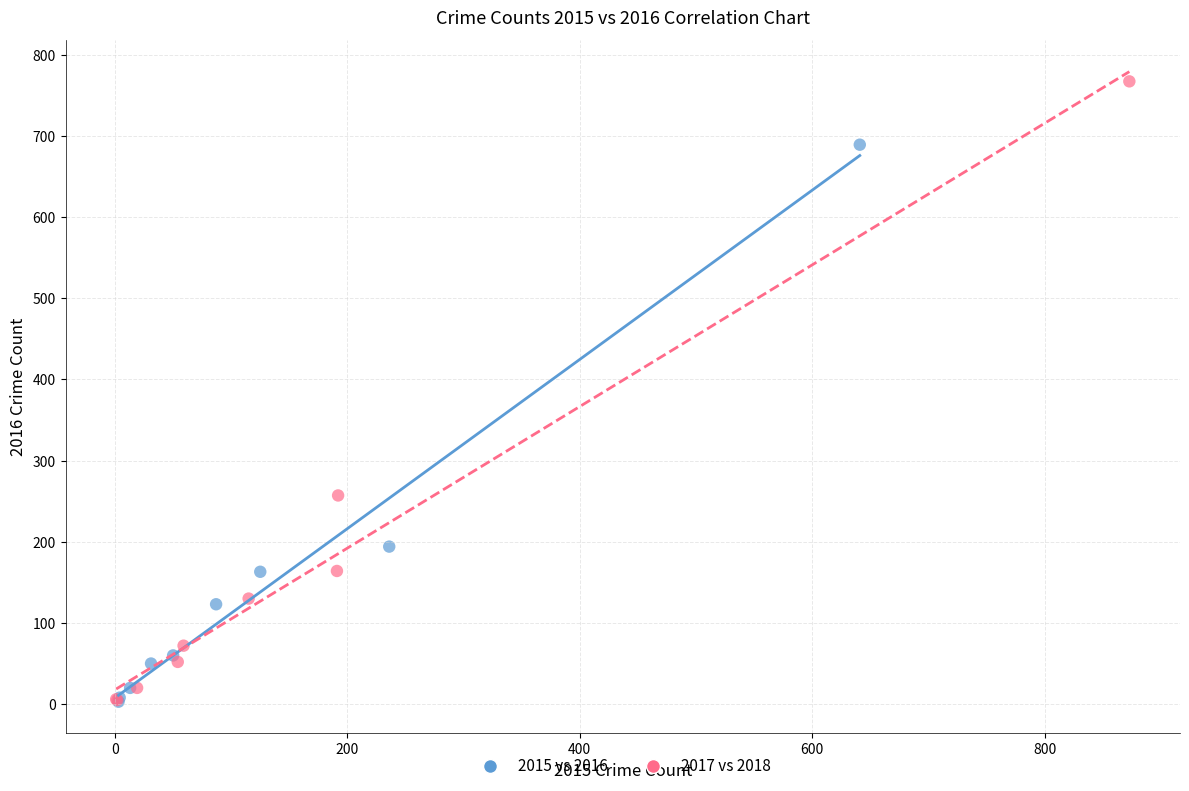

Which series contains the highest Y value?

2017 vs 2018